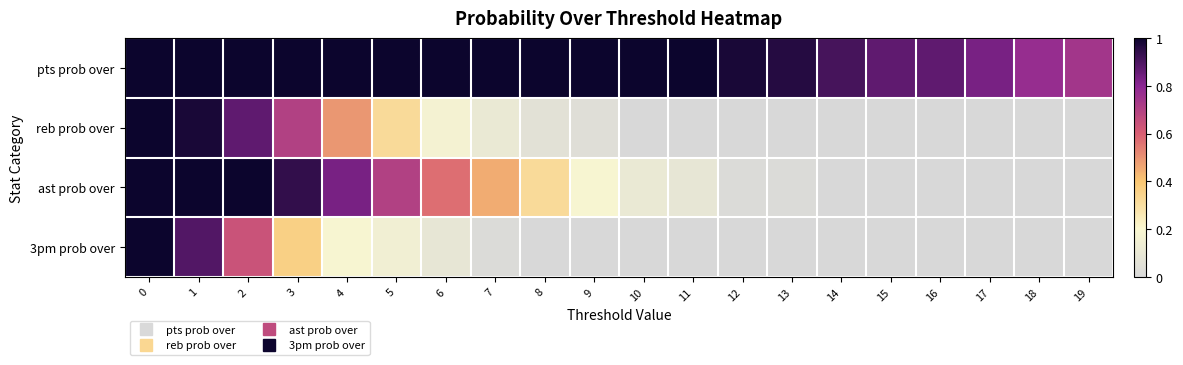

Count the number of categories in the chart.

20